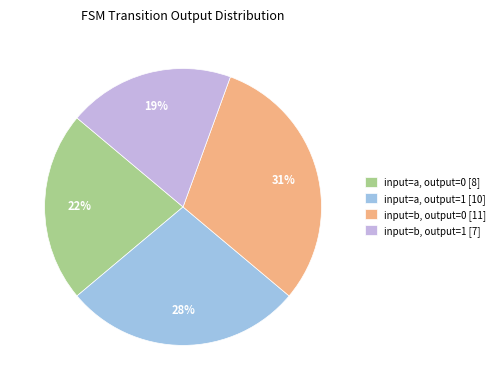

Do input=a, output=0 [8] and input=b, output=0 [11] together represent more than half of the pie?

Yes